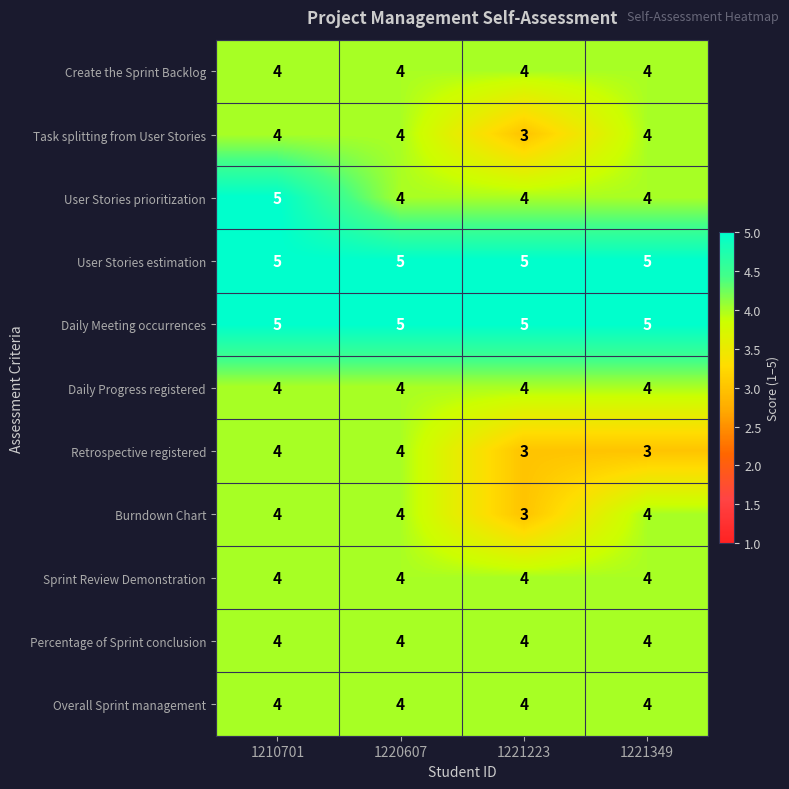

Read the Retrospective registered value at 1221349.

3